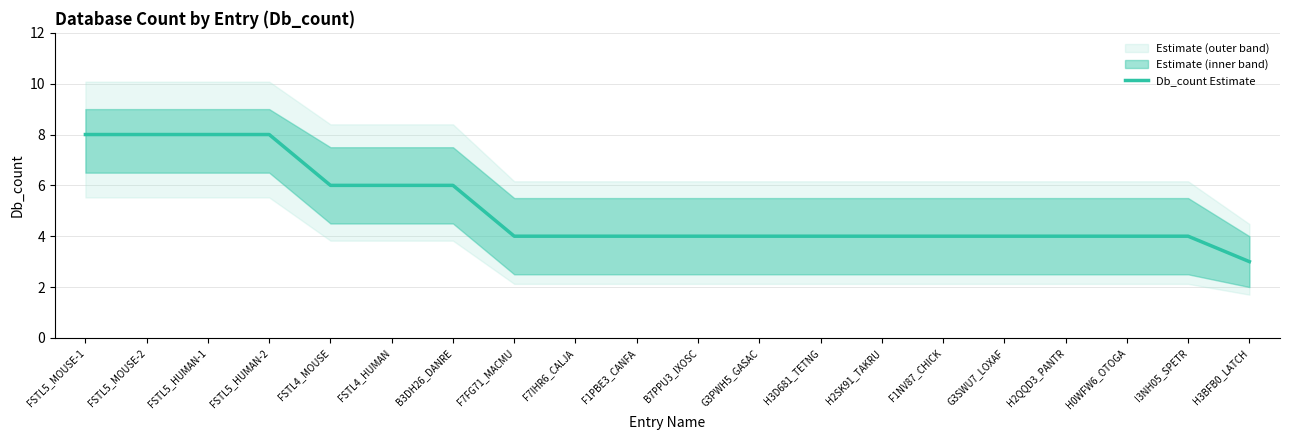

What is the value of the 10th point from the left?

4